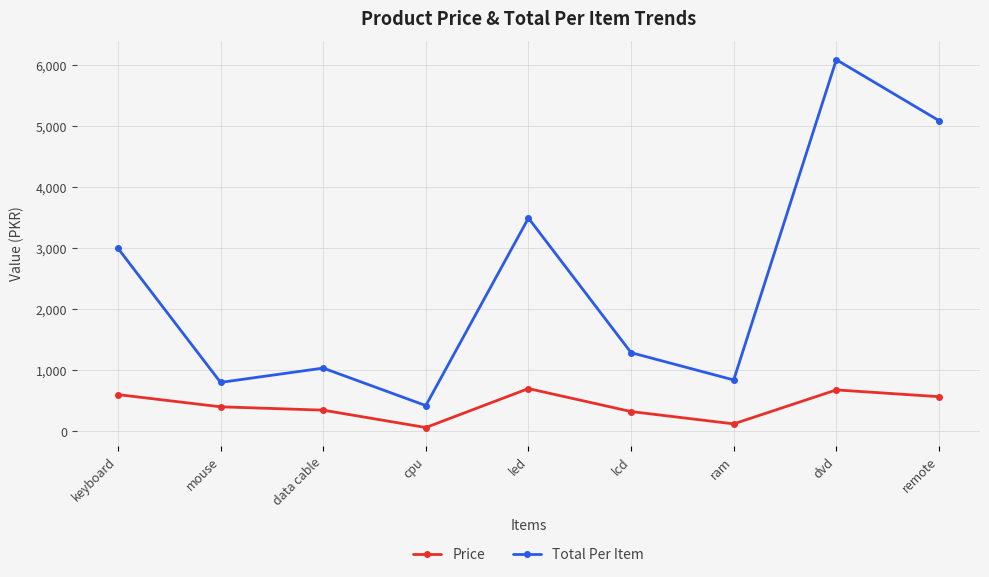

What is the approximate value of Total Per Item at ram?

840